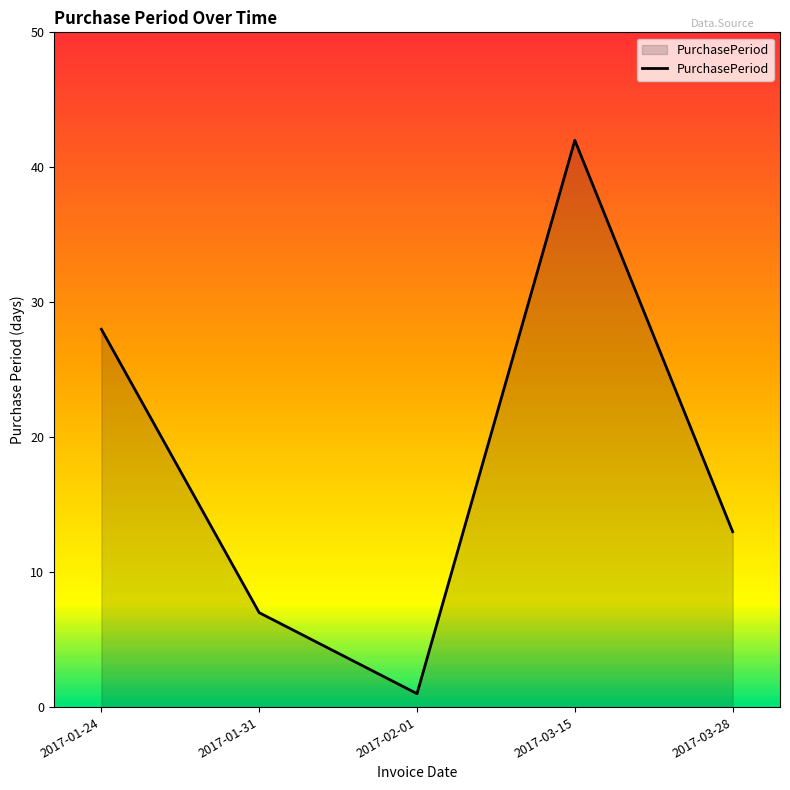

What position from the left is 2017-03-15?

4